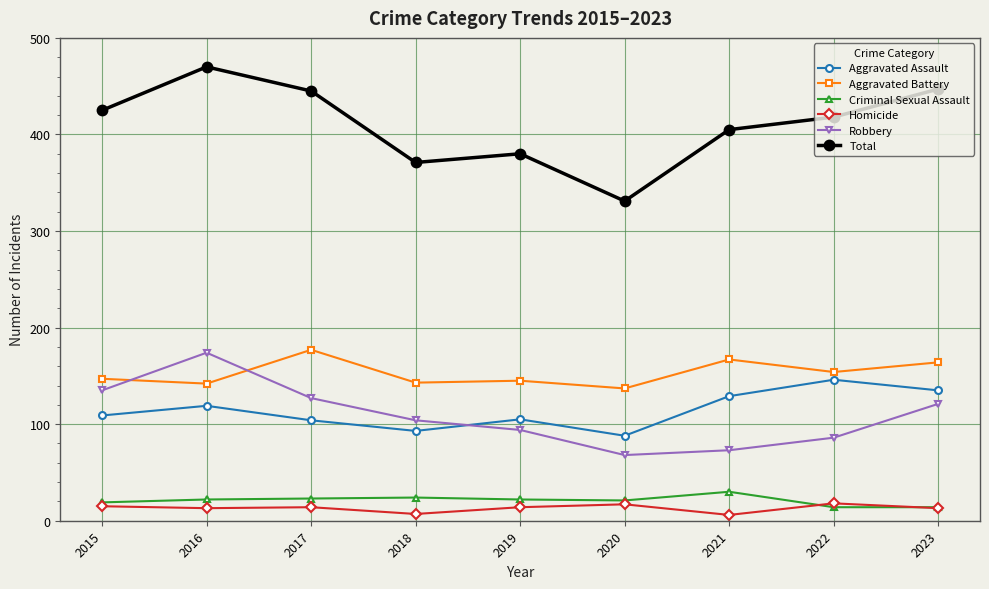

The Aggravated Assault series shows 42 at 2022. True or false?

False